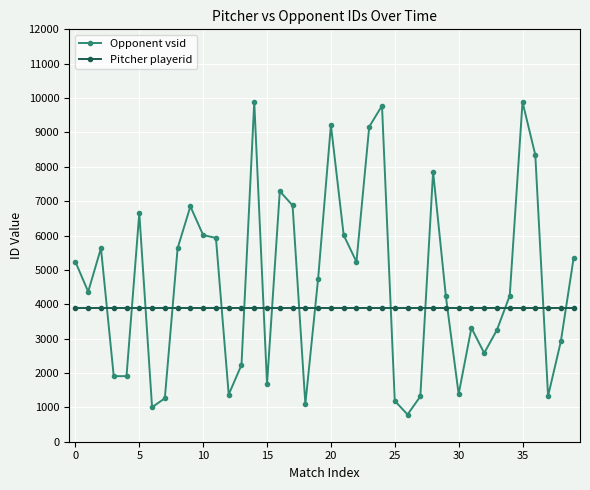

Which series has the widest spread of values?

Opponent vsid